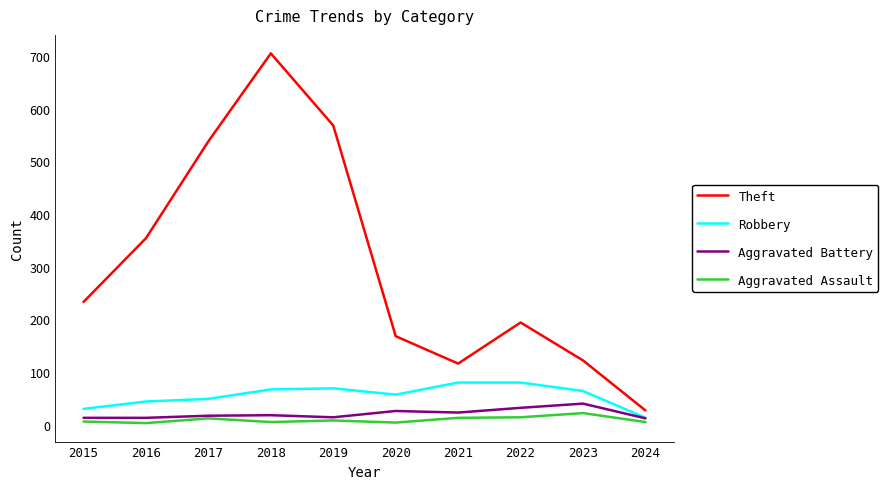

True or false: Aggravated Battery has a value of 17 at 2017.

True